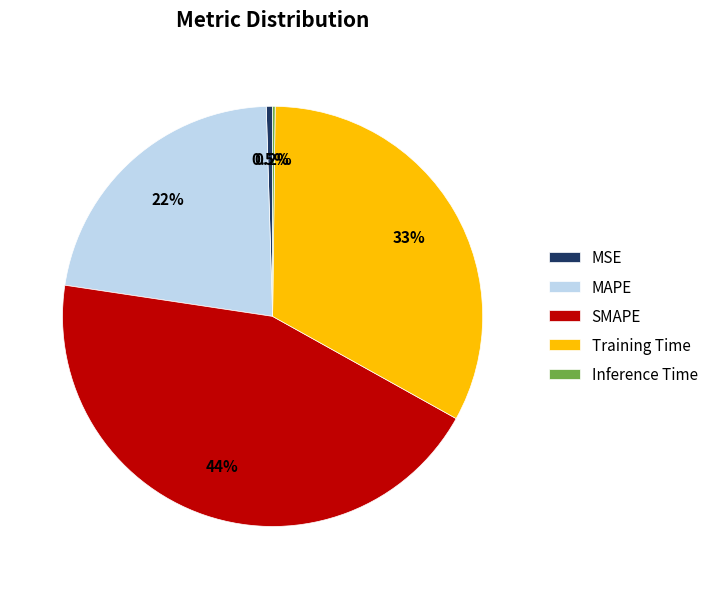

Is there any slice that represents more than half of the pie?

No